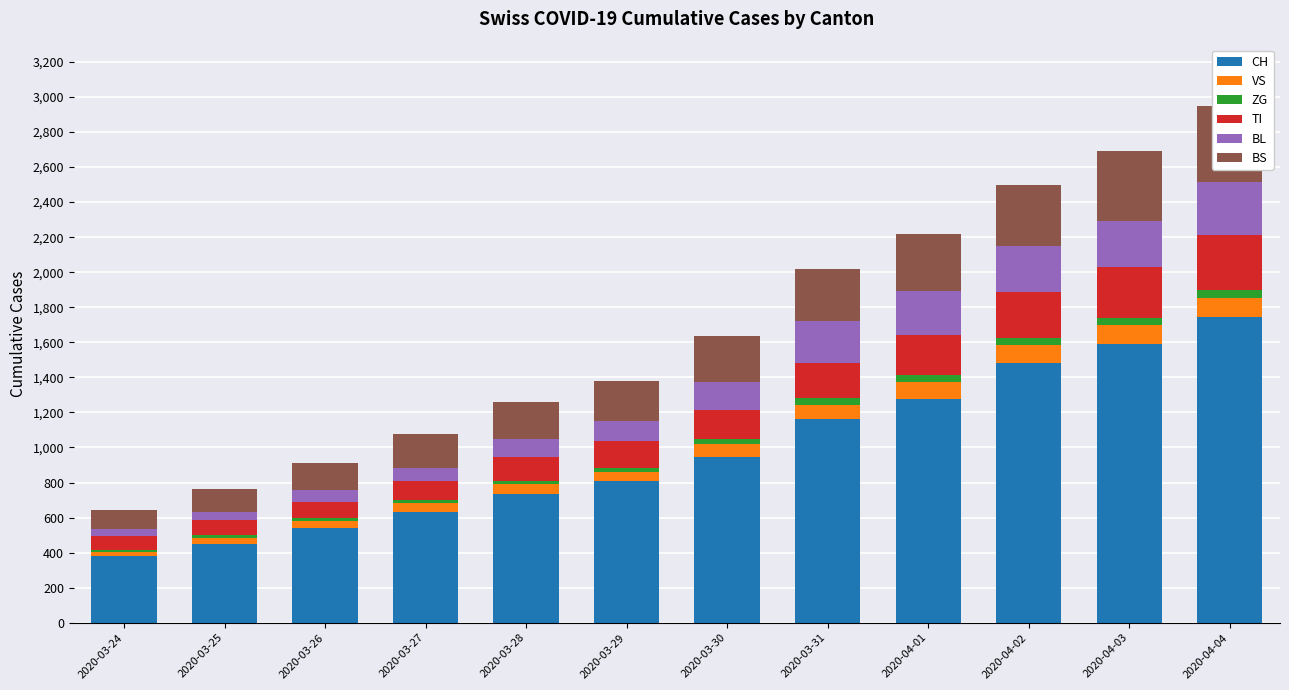

Read the BL value at 2020-04-03.

266